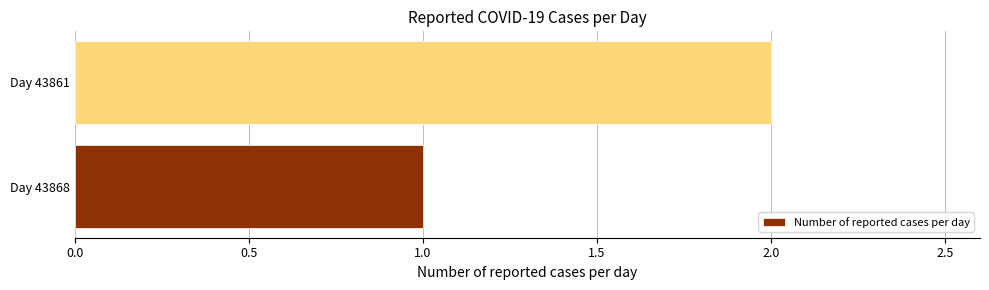

Count the number of data series in this chart.

1